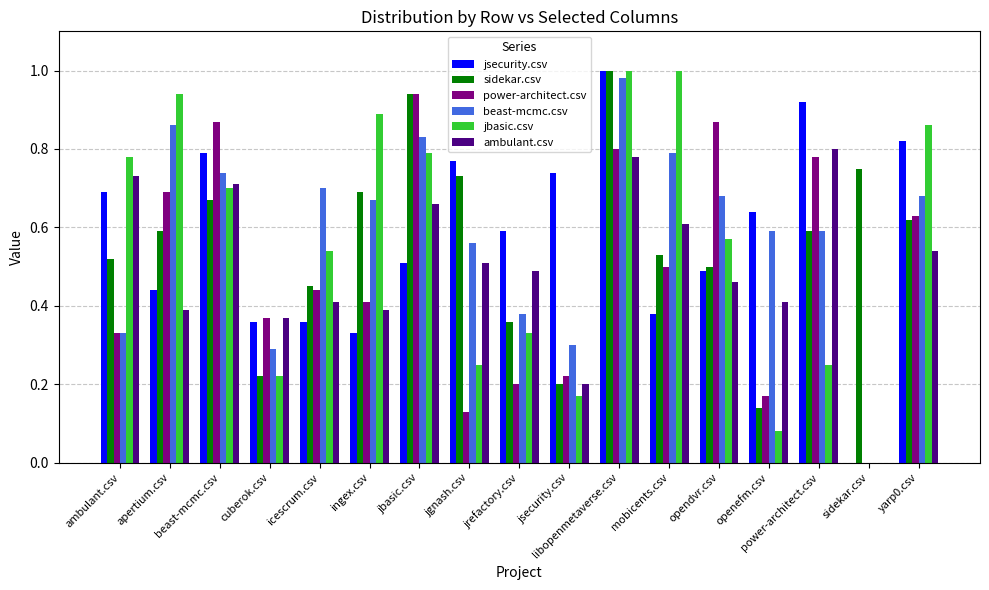

What is the sum of the jbasic.csv values at ingex.csv and libopenmetaverse.csv?

1.9